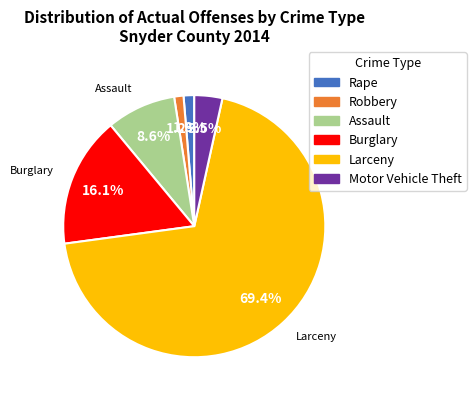

Which slice is the largest?

Larceny